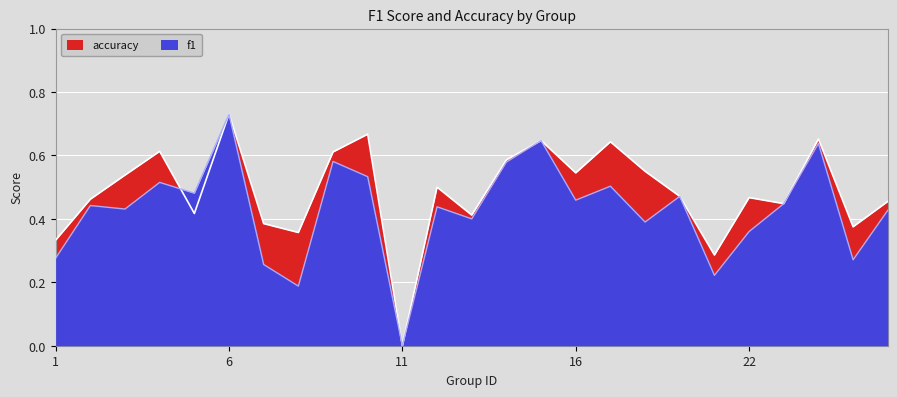

Reading left to right, what are all the values shown in this chart?

f1: 0.3	0.4	0.4	0.5	0.5	0.7	0.3	0.2	0.6	0.5	0.0	0.4	0.4	0.6	0.6	0.5	0.5	0.4	0.5	0.2	0.4	0.4	0.6	0.3	0.4
accuracy: 0.3	0.5	0.5	0.6	0.4	0.7	0.4	0.4	0.6	0.7	0.0	0.5	0.4	0.6	0.6	0.5	0.6	0.6	0.5	0.3	0.5	0.4	0.7	0.4	0.5